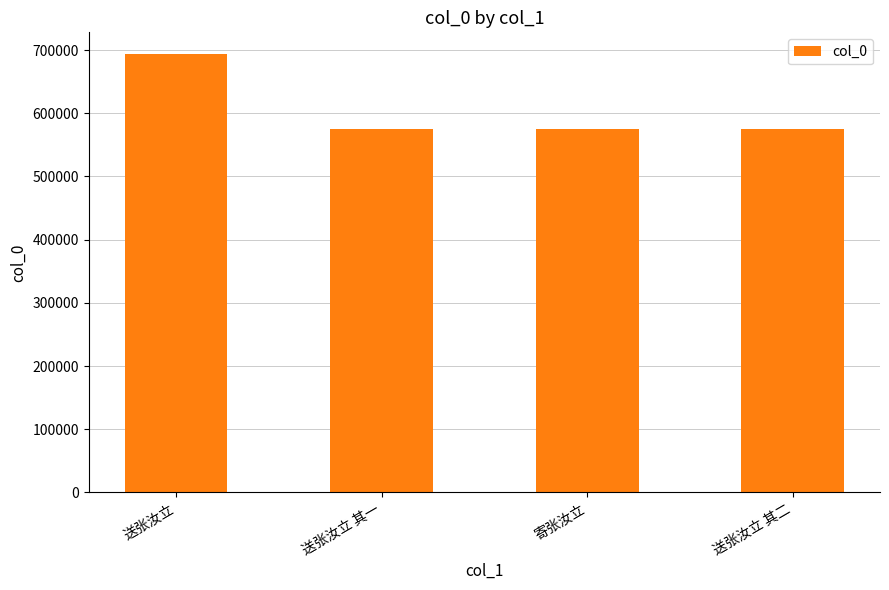

What is the greatest value displayed?

693471